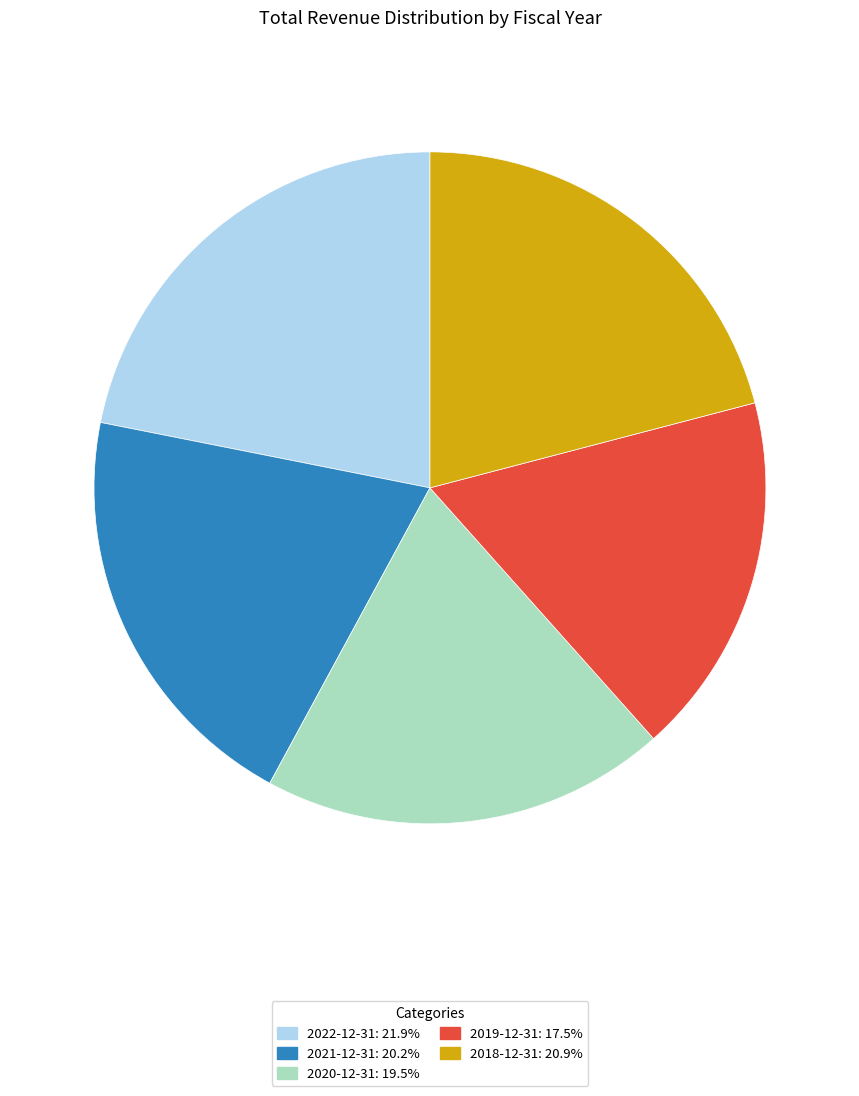

True or false: 2022-12-31 accounts for 14% of the total.

False